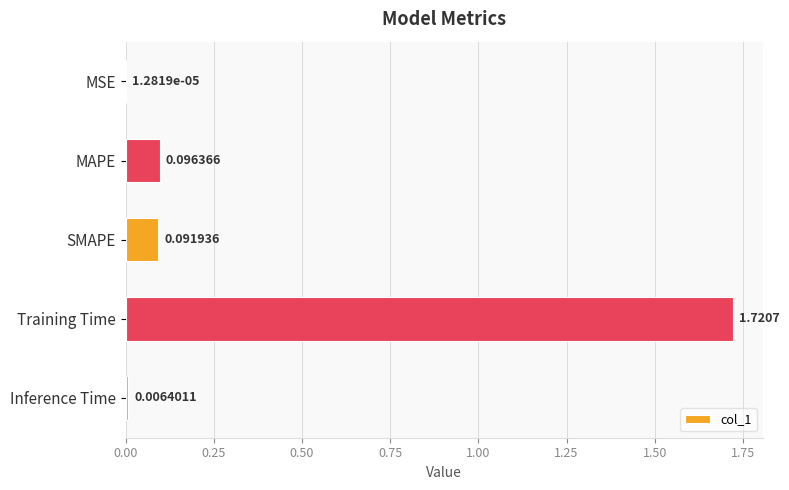

Which has a higher value, MAPE or MSE?

MAPE